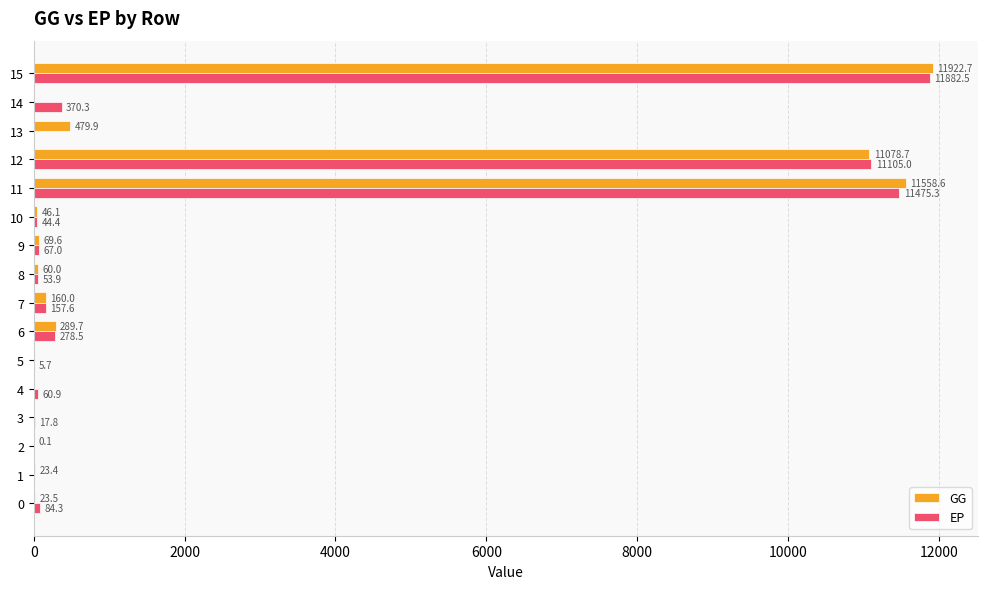

How many data points does each series have?

16